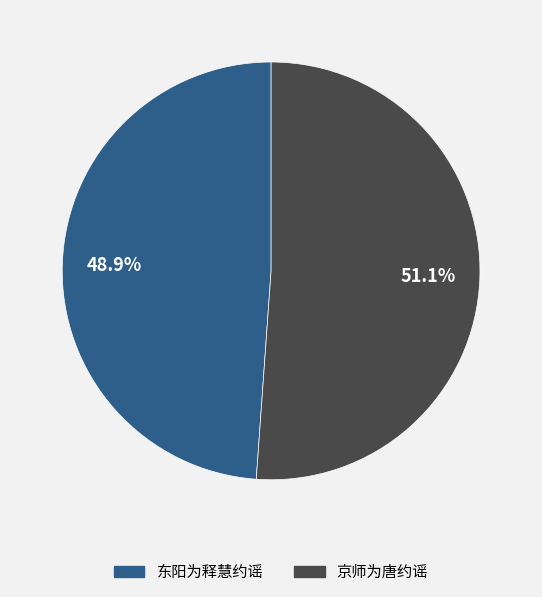

Do 京师为唐约谣 and 东阳为释慧约谣 together represent more than half of the pie?

Yes